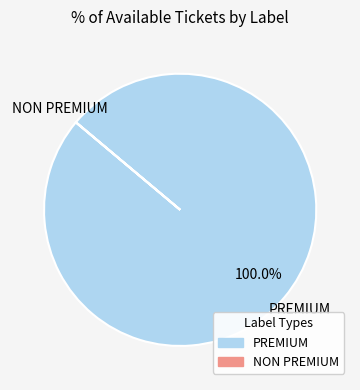

Which slice represents more than half of the pie?

PREMIUM